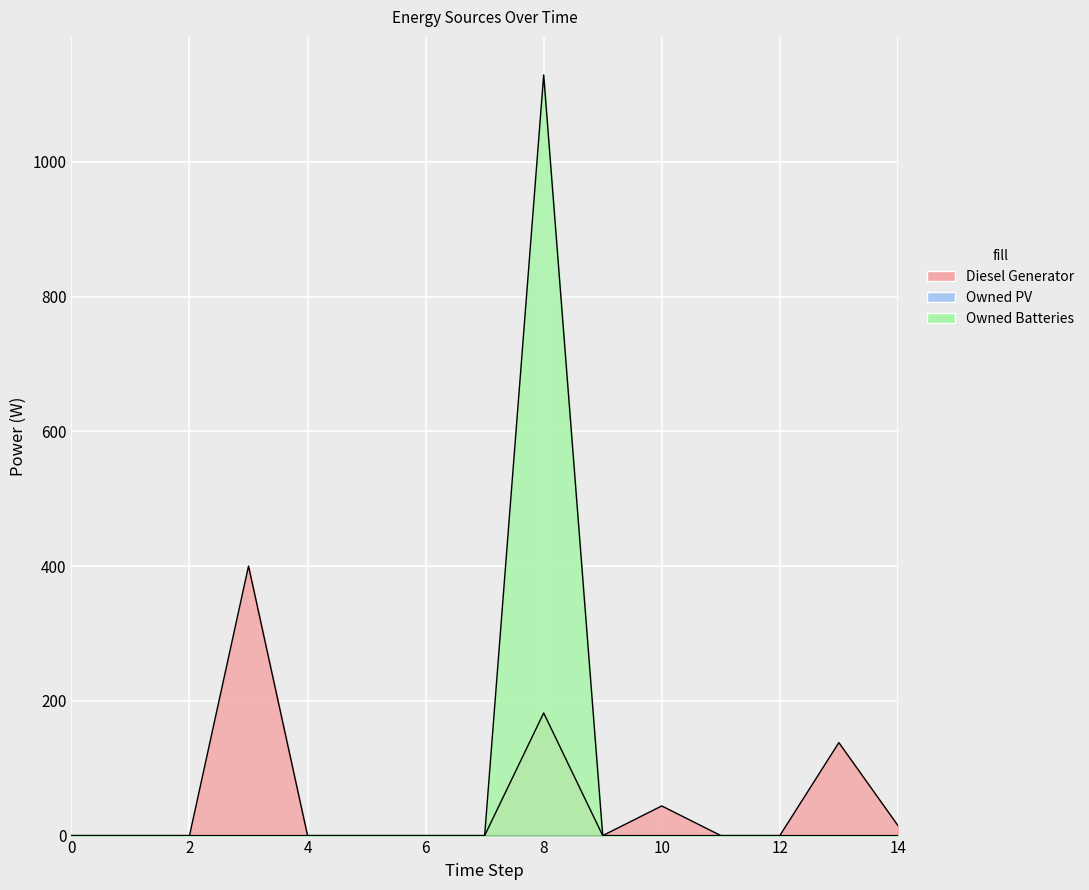

Where is the first local maximum for Owned Batteries?

8